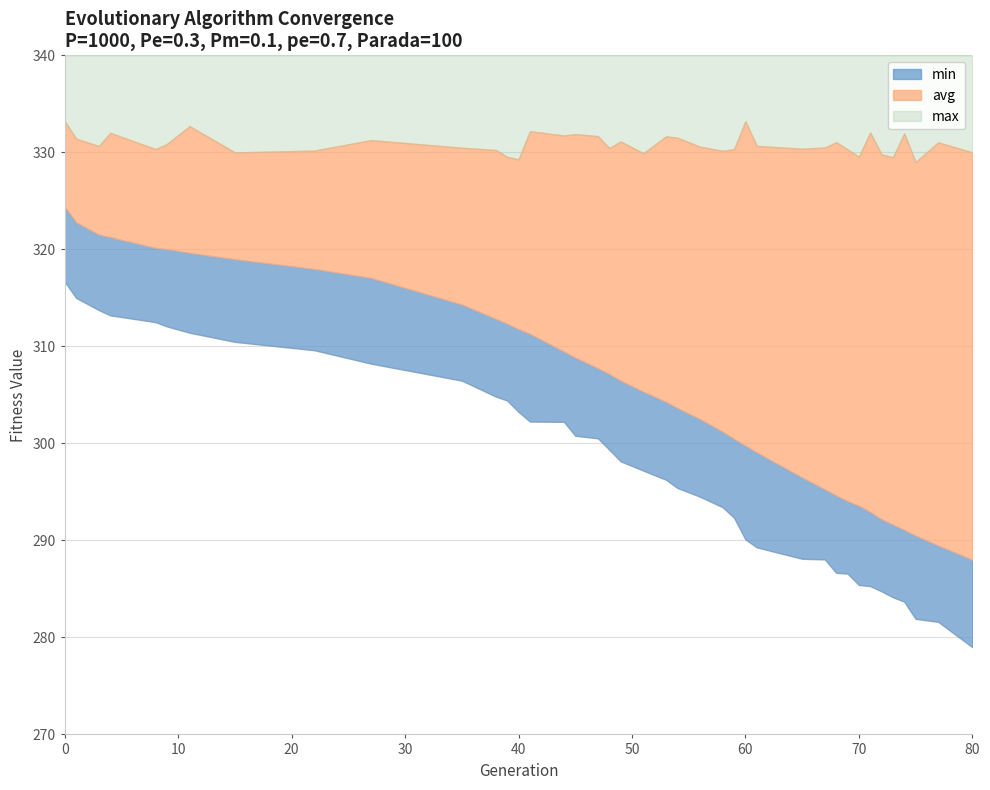

How many interior local peaks does the max series have?

12